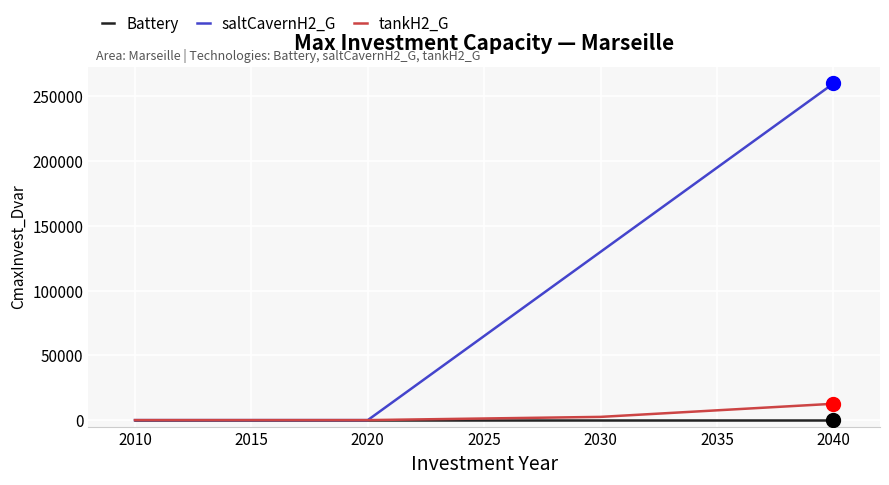

What is the greatest value displayed?

260000.0